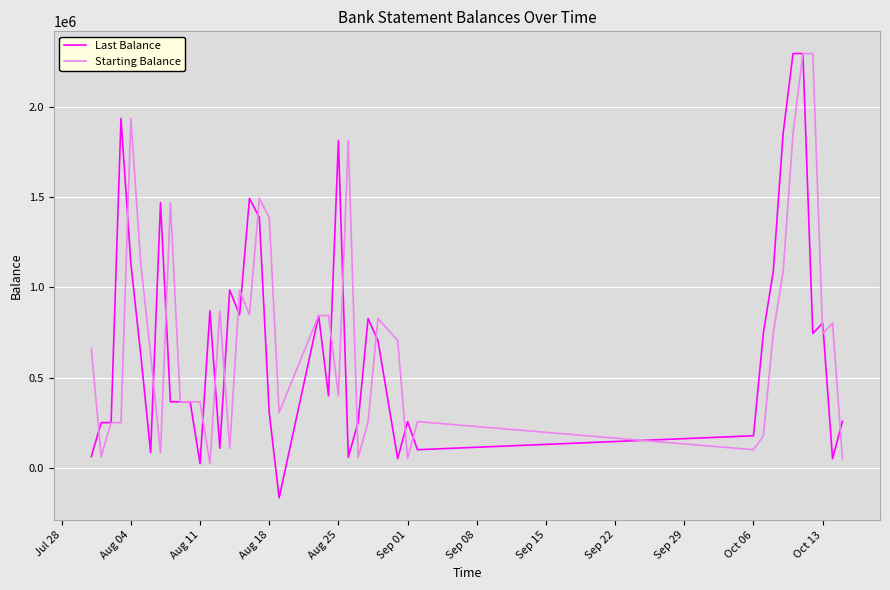

At how many categories does at least one series exceed 345122?

32